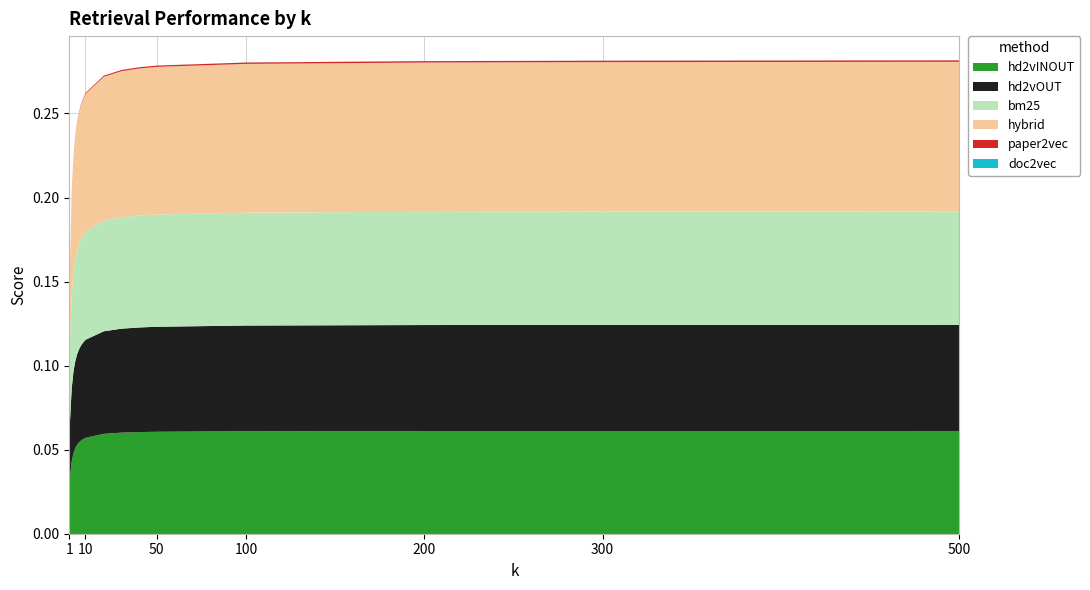

True or false: paper2vec and hybrid intersect in this chart.

False